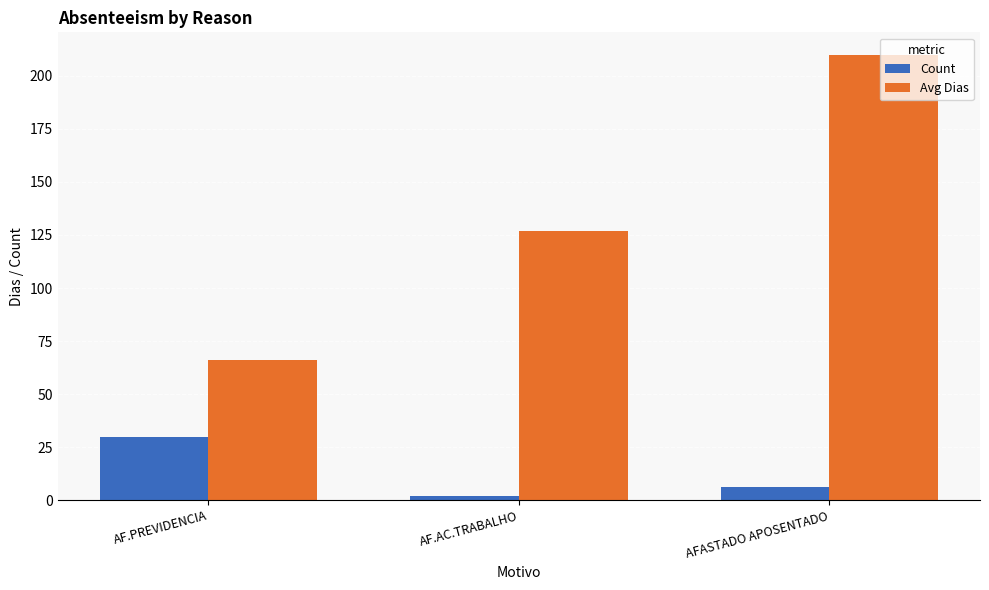

Between AF.AC.TRABALHO and AFASTADO APOSENTADO, which series saw the biggest shift?

Avg Dias